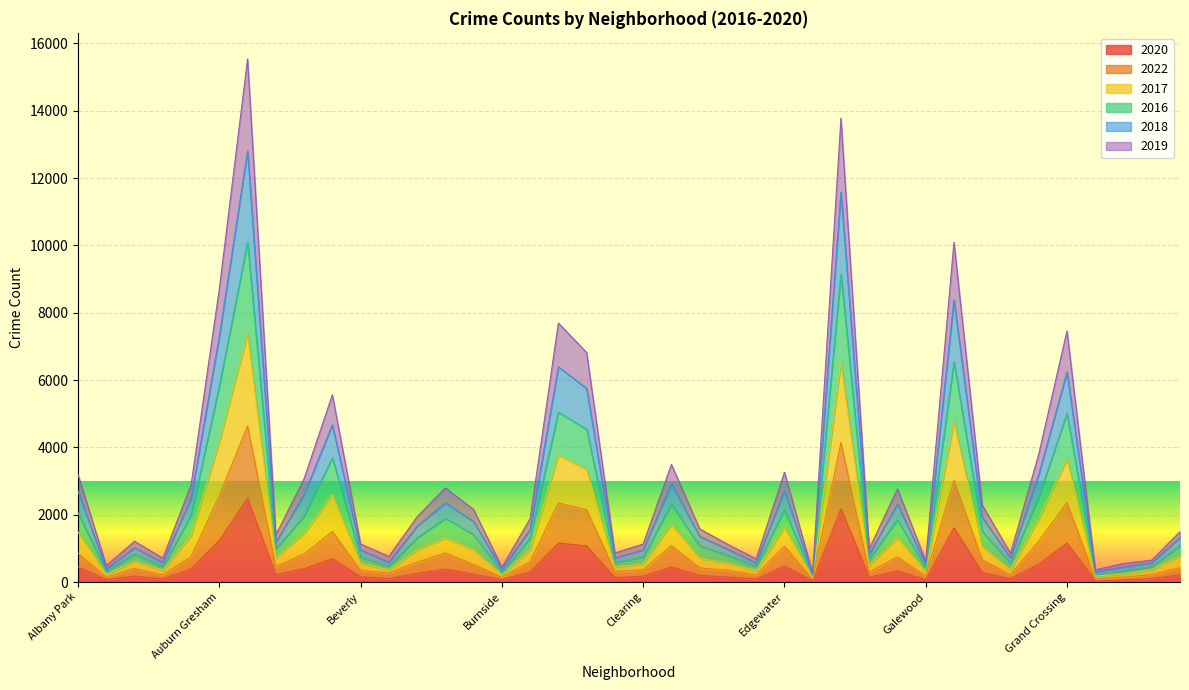

How many lines are shown in the chart?

6